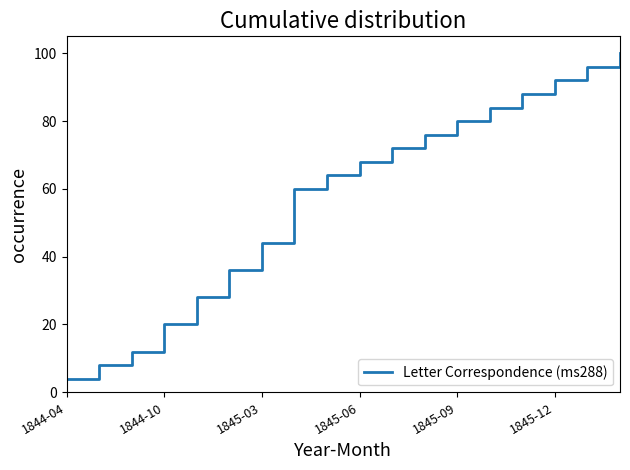

What is the difference between the maximum and minimum values?

96.0